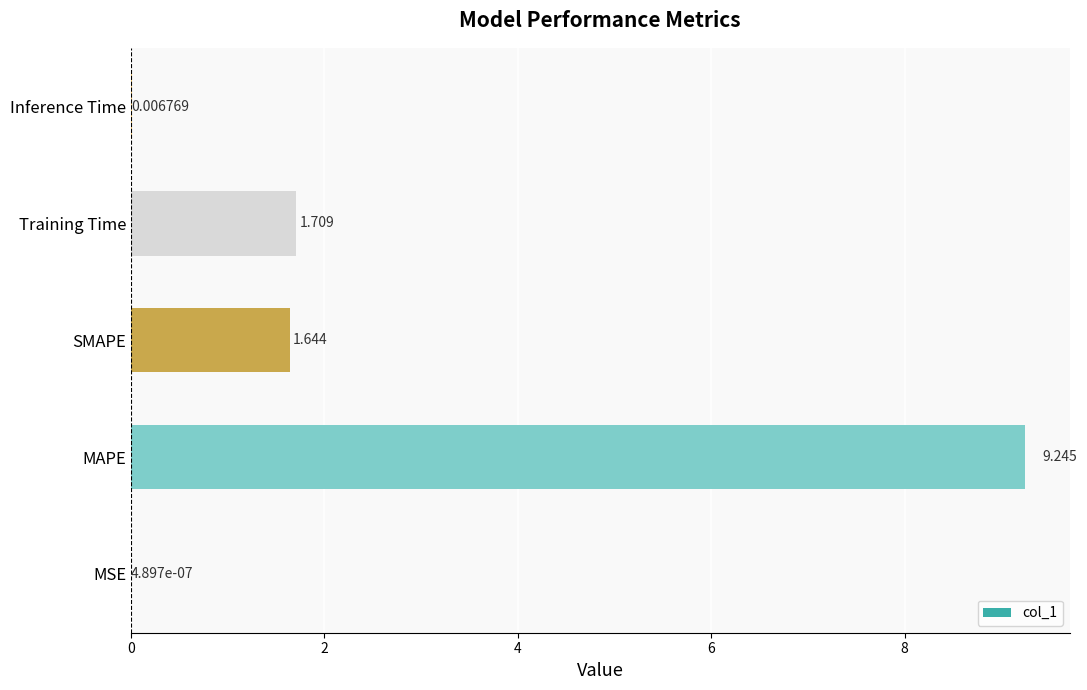

Which category has the highest value across all series?

MAPE